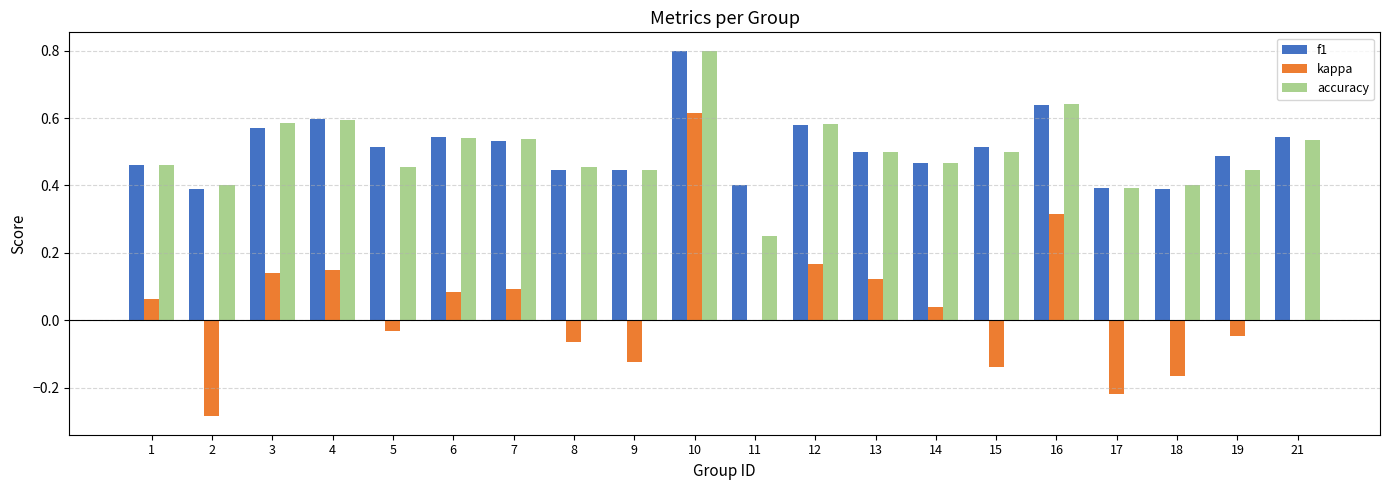

At which category does the chart reach its peak across all series?

10